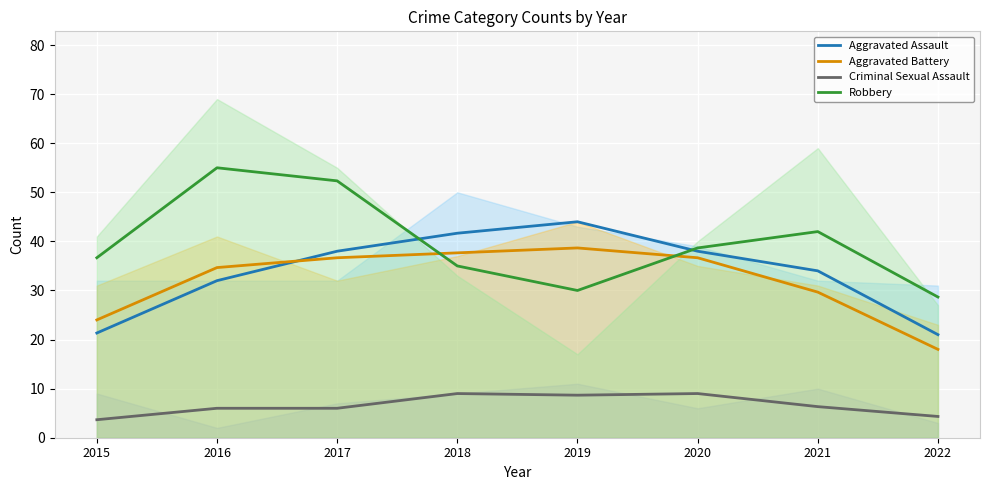

Reading right to left, list all the values displayed in this chart.

Aggravated Assault: 21.0	34.0	38.0	44.0	41.7	38.0	32.0	21.3
Aggravated Battery: 18.0	29.7	36.7	38.7	37.7	36.7	34.7	24.0
Criminal Sexual Assault: 4.3	6.3	9.0	8.7	9.0	6.0	6.0	3.7
Robbery: 28.7	42.0	38.7	30.0	35.0	52.3	55.0	36.7